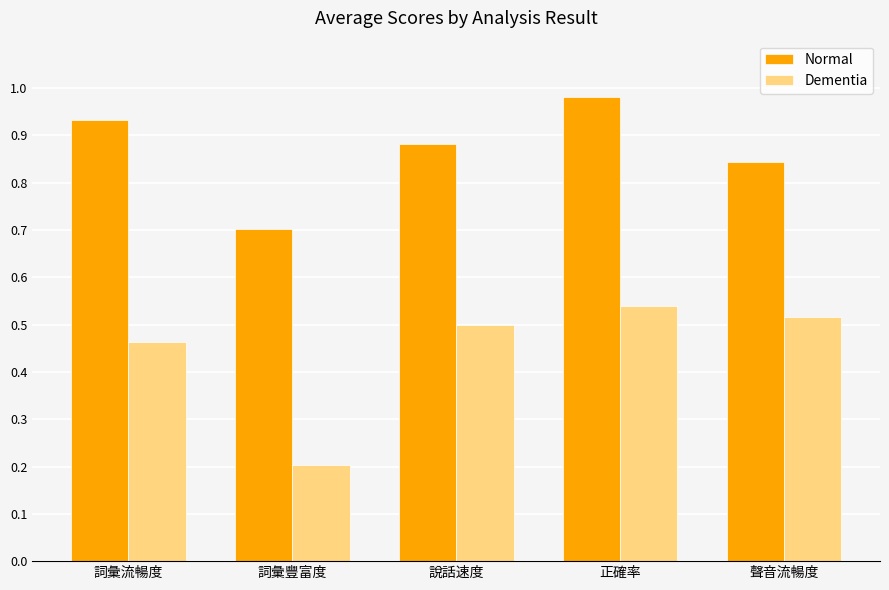

What is the label of the 5th bar from the right?

詞彙流暢度